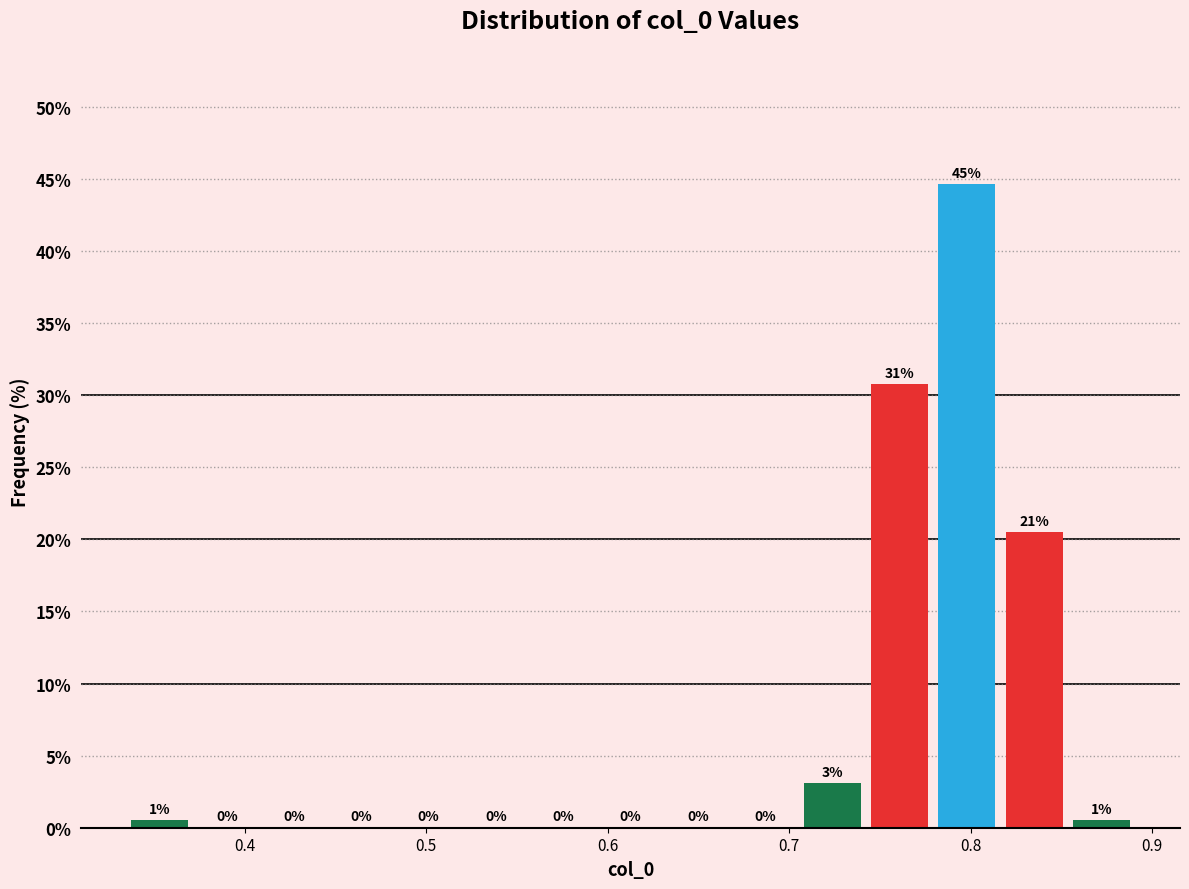

Read against the x-axis, roughly where is the centre of the tallest bar?

0.80